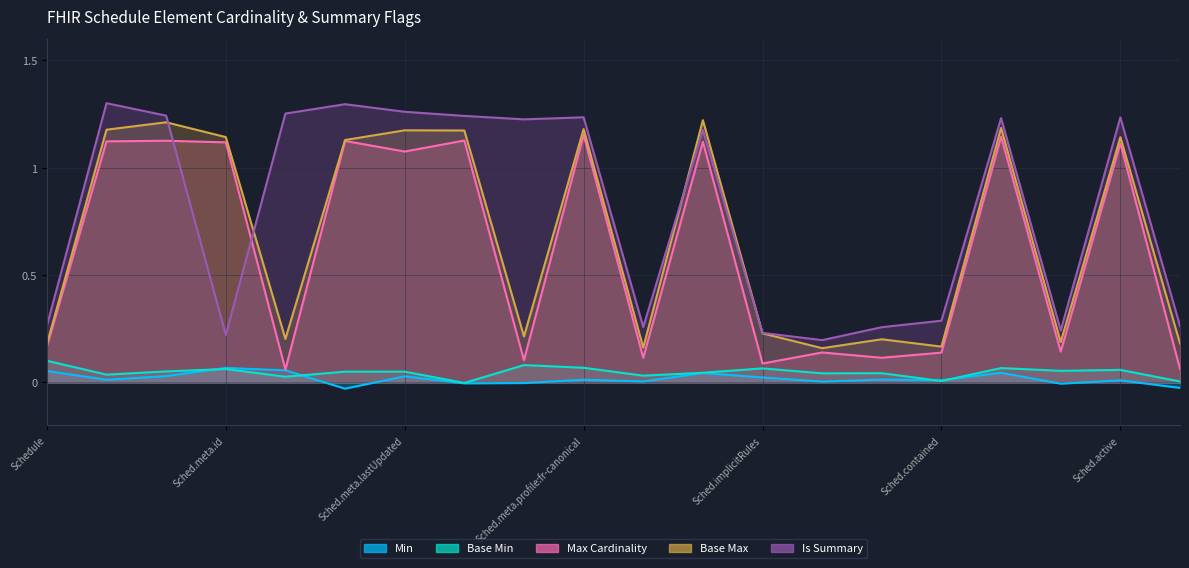

How many Max Cardinality values are between 0 and 1?

10